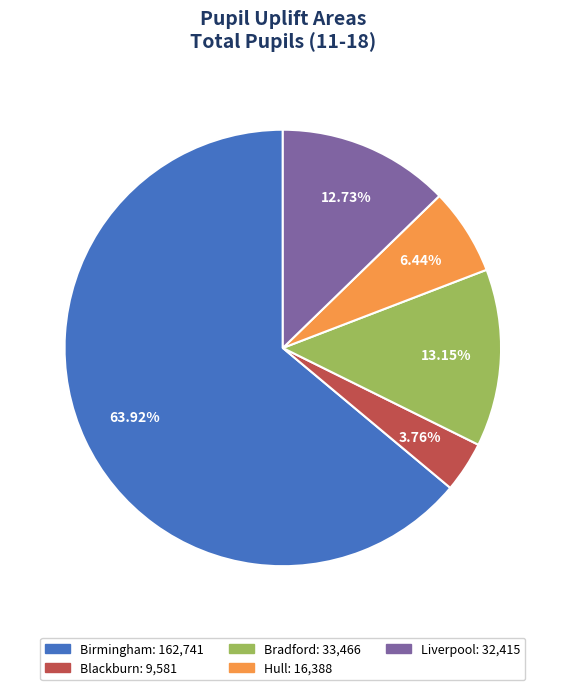

The Hull slice represents 14% of the pie. True or false?

False